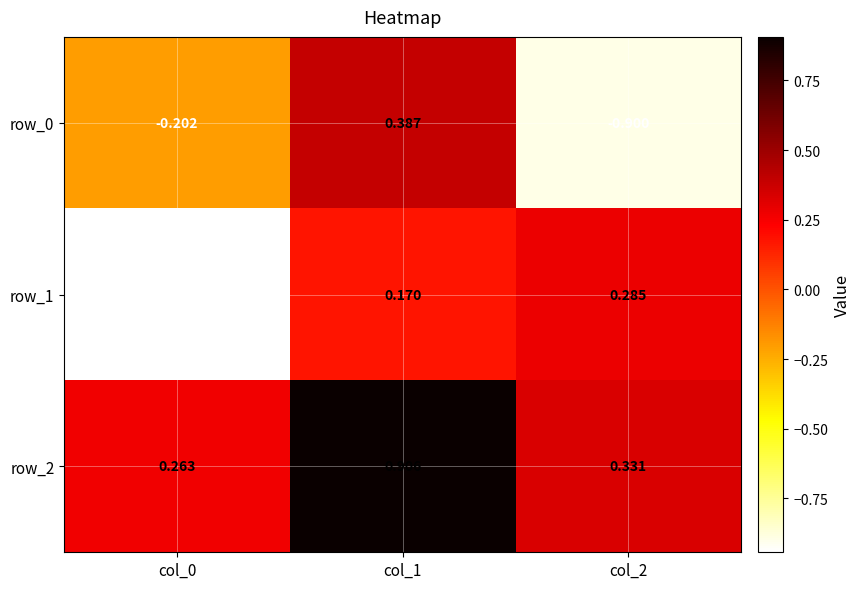

At how many categories does at least one series exceed 0?

3